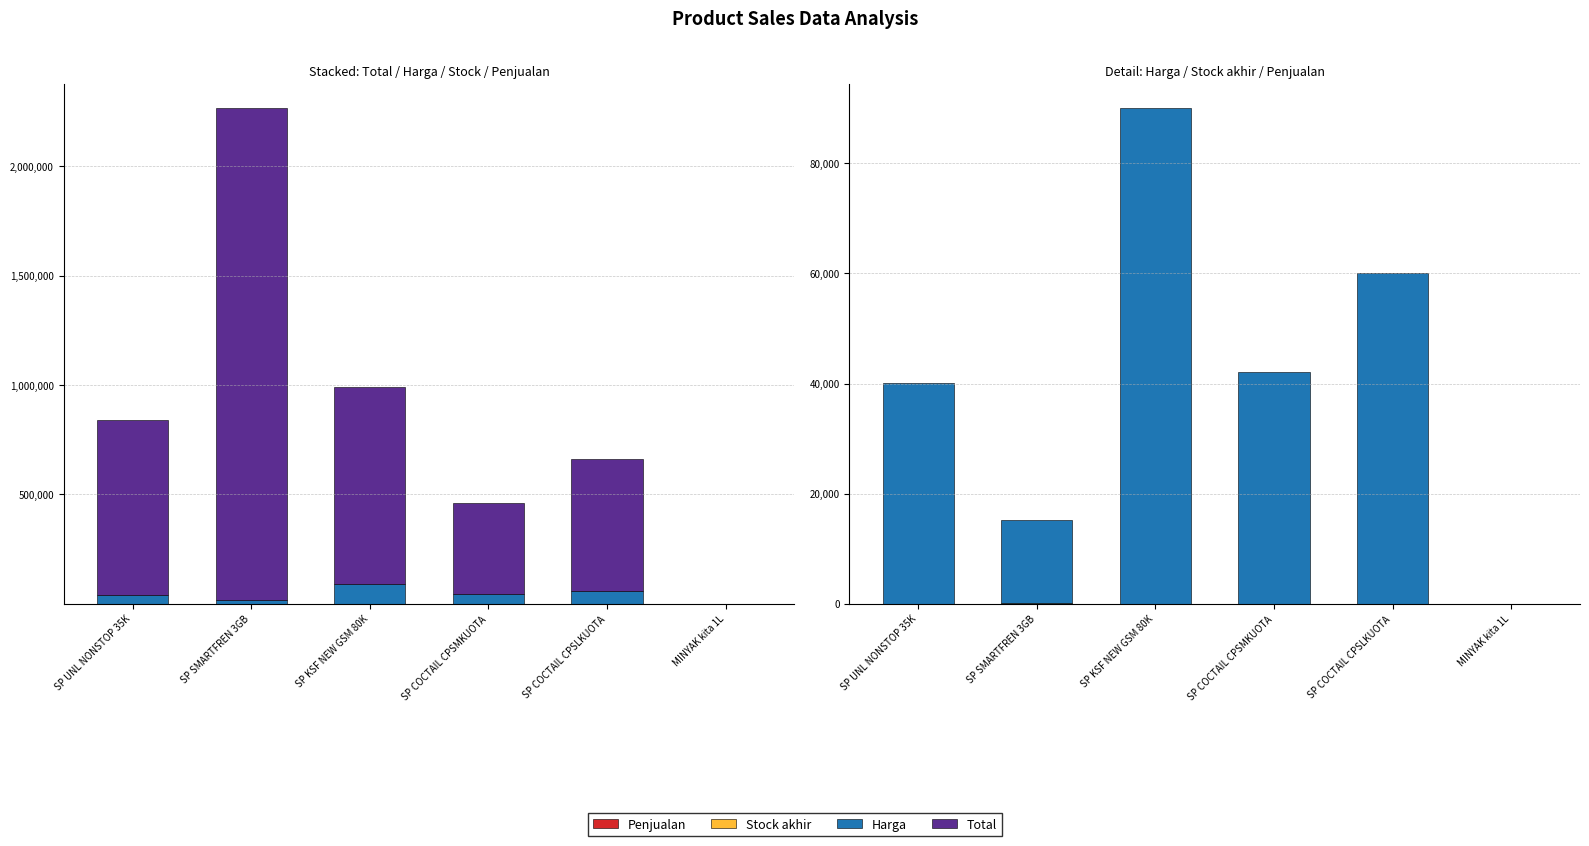

What is the spread (max minus min) of values at SP COCTAIL CPSLKUOTA?

600000